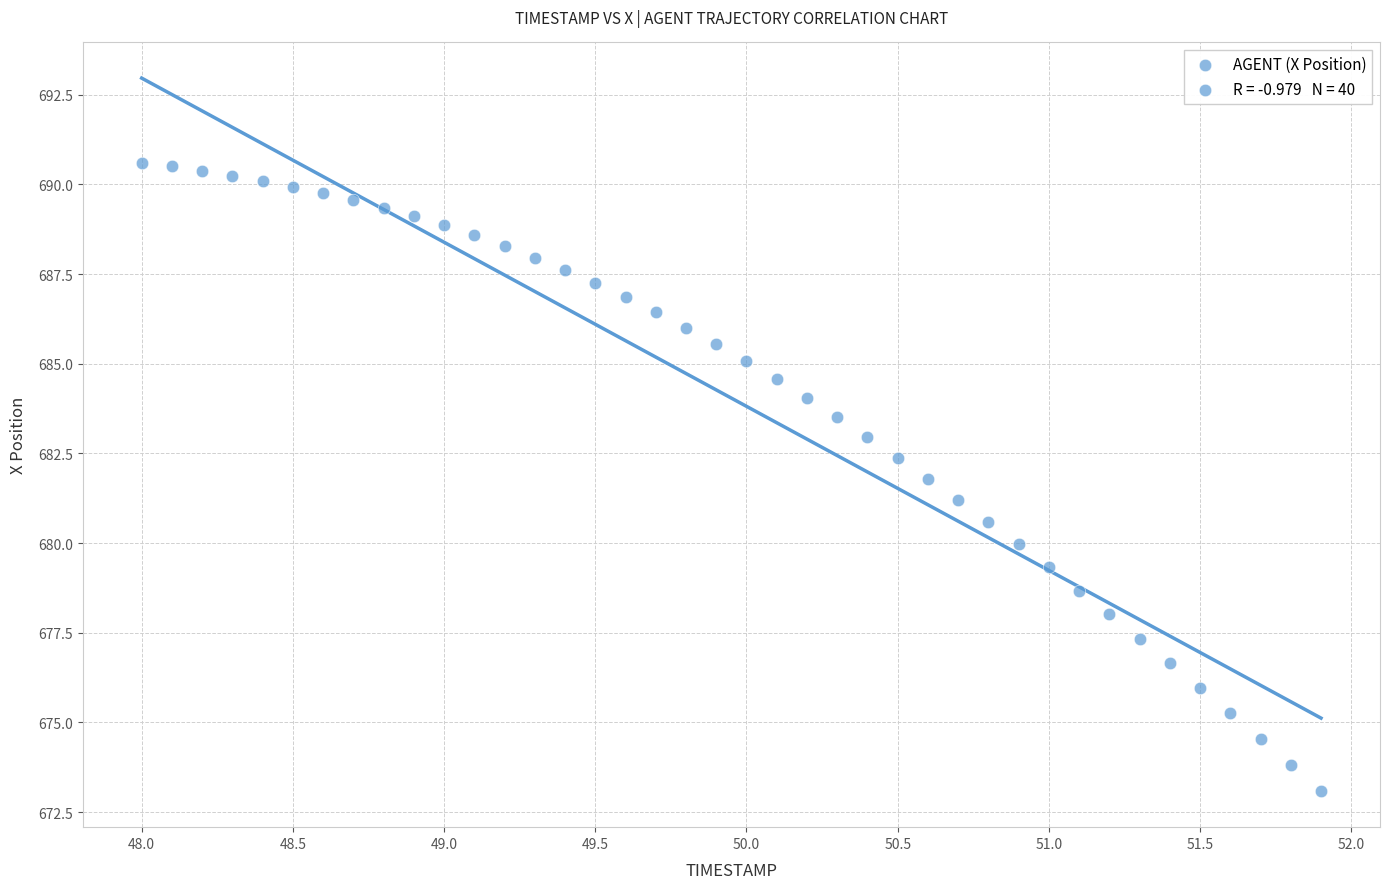

What is the range of Y values (max minus min)?

17.5